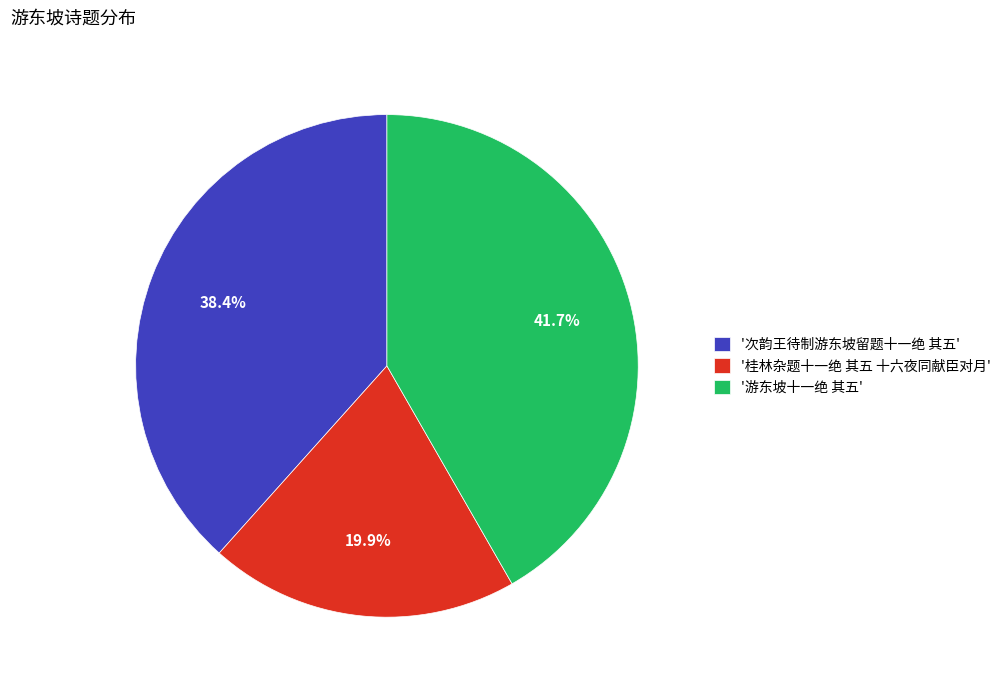

Rank the categories by value from lowest to highest.

'桂林杂题十一绝 其五 十六夜同献臣对月', '次韵王待制游东坡留题十一绝 其五', '游东坡十一绝 其五'